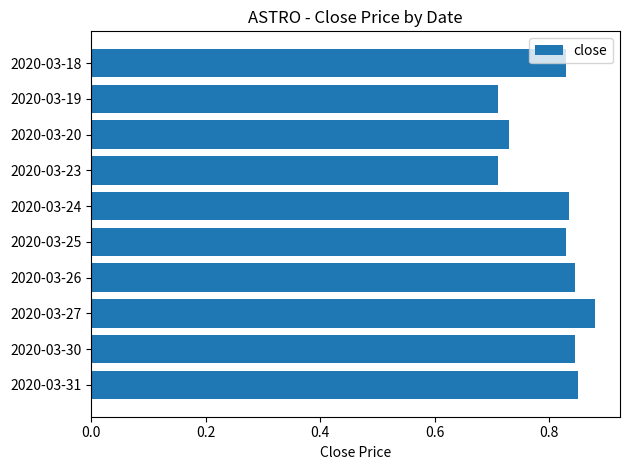

Which label corresponds to the largest value in the chart?

2020-03-27